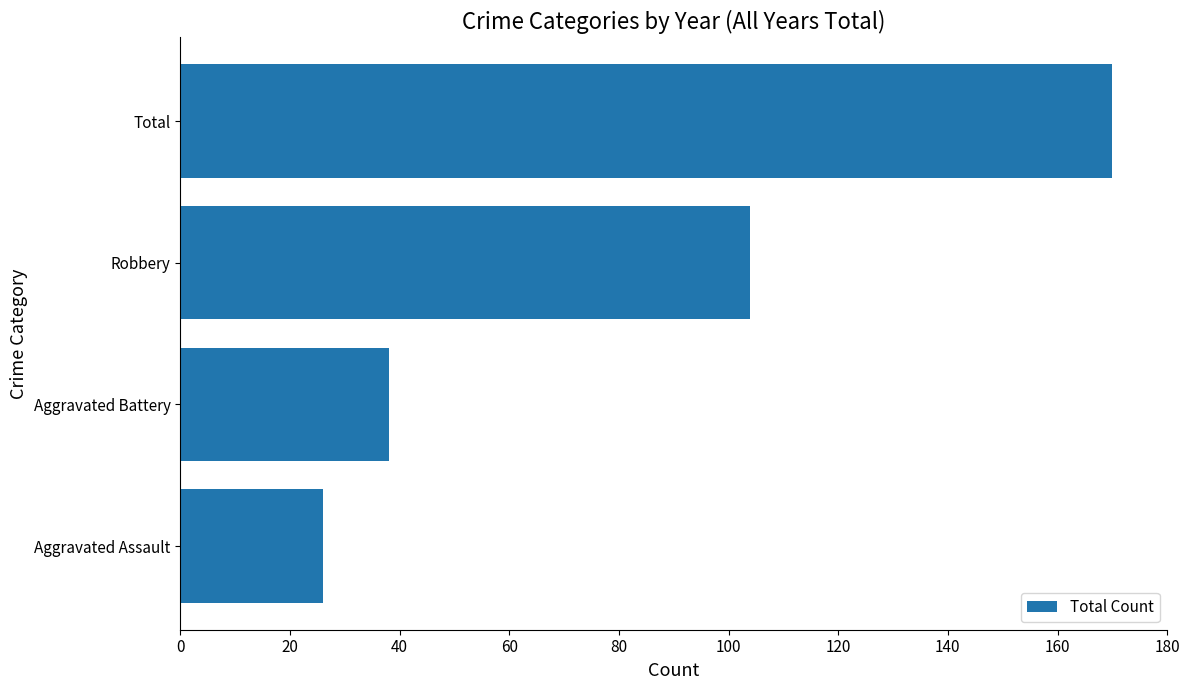

How many data points are less than 104?

2